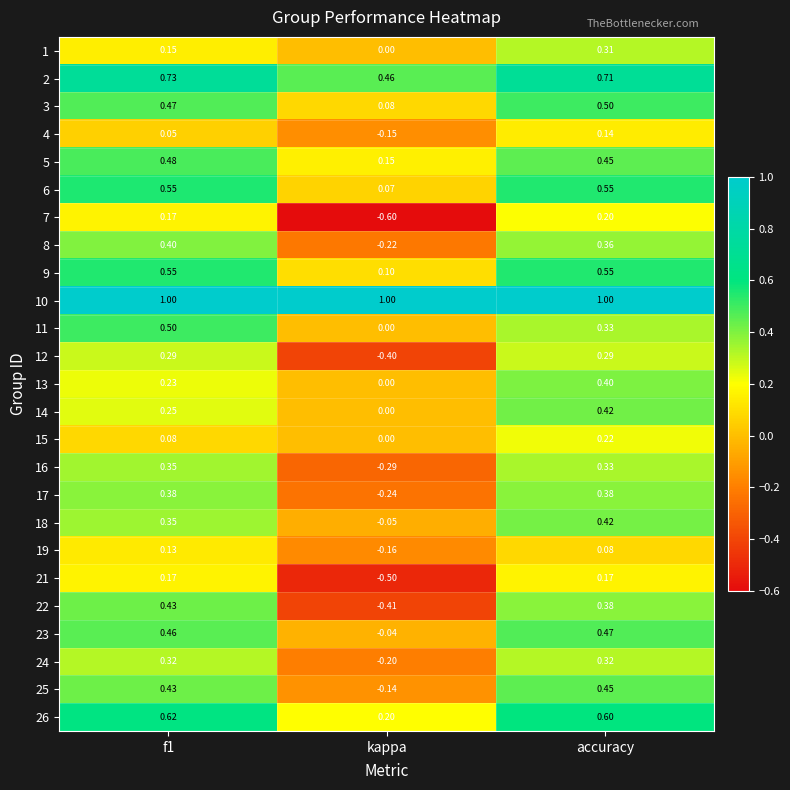

How many series are shown in this chart?

25